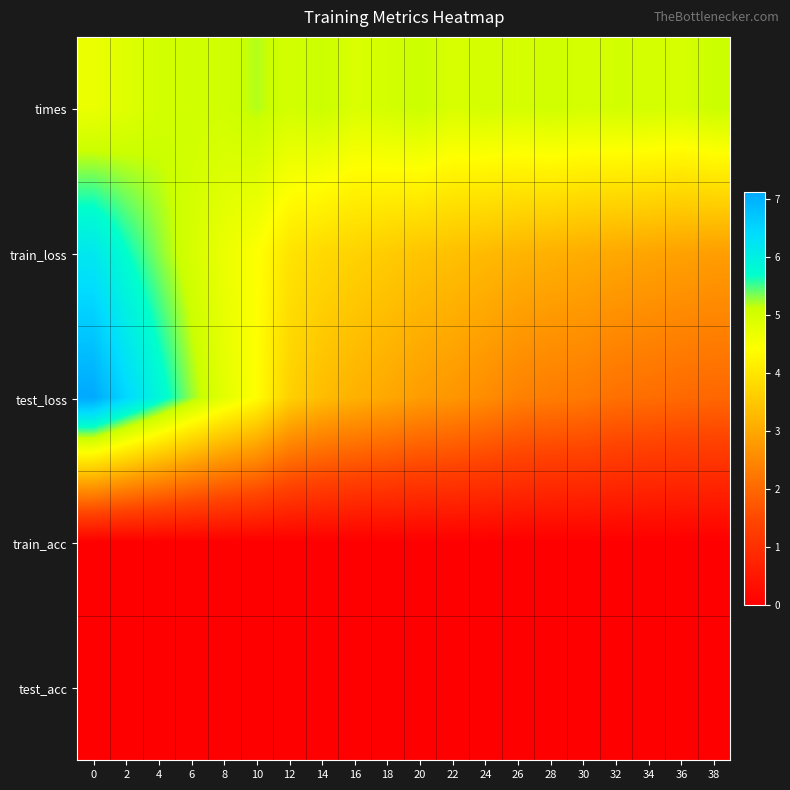

Between 14 and 2, which is larger?

14